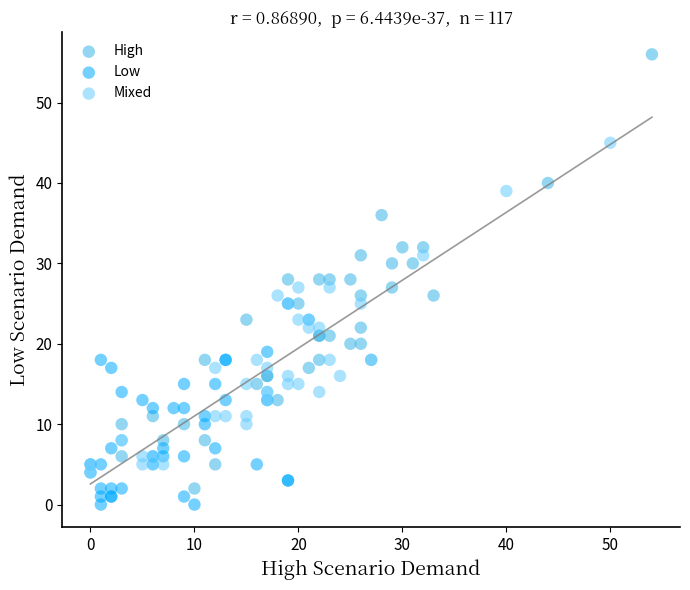

Which series contains the highest Y value?

High